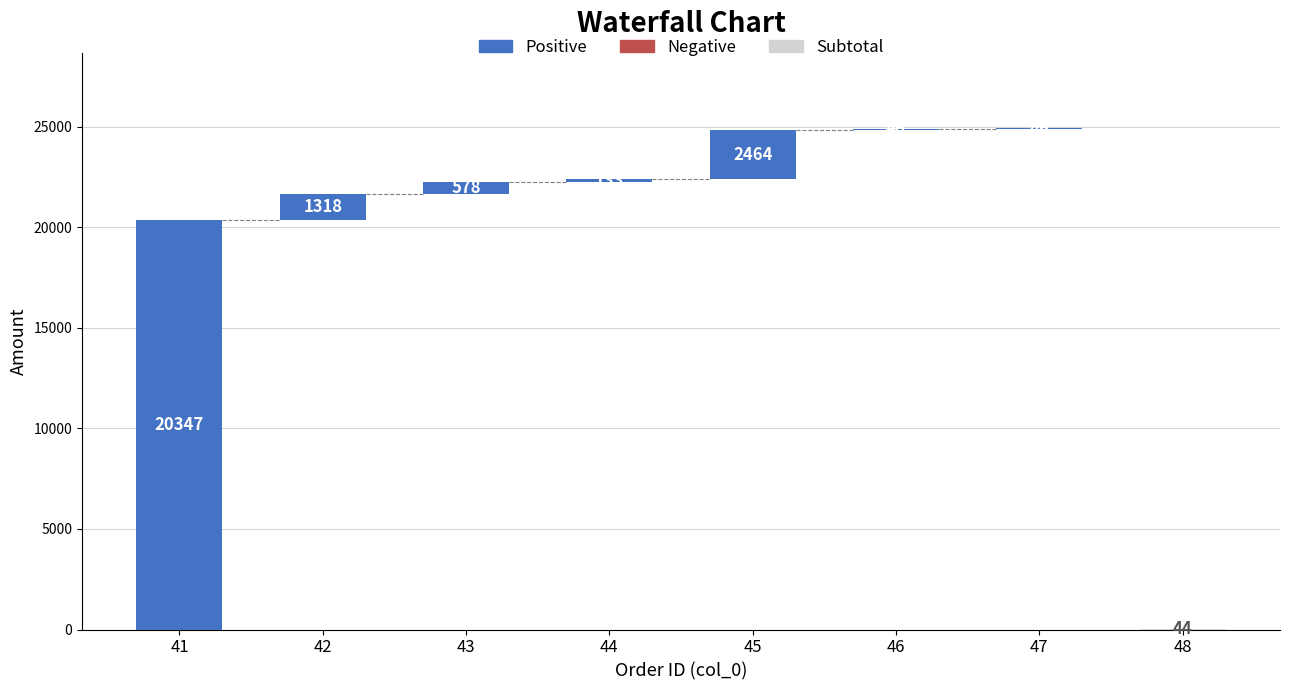

True or false: col_9 has a value of 1318 at 42.

True